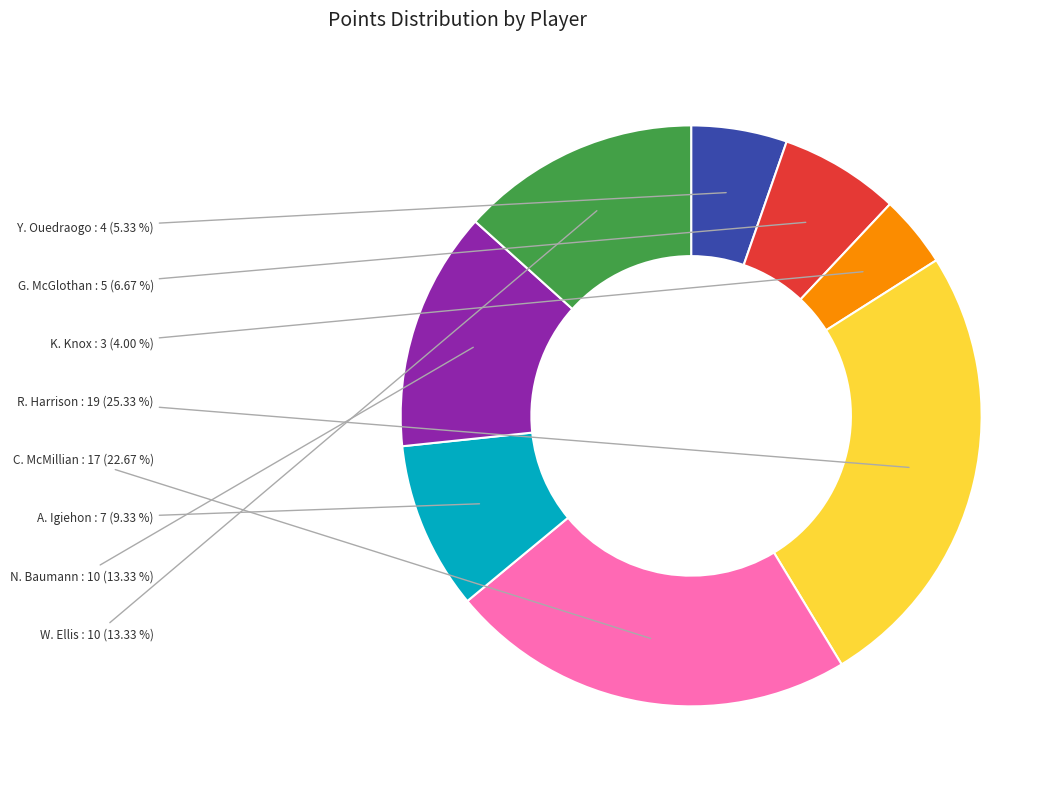

To the nearest percent, what is the difference between the largest and smallest slice percentages?

21%